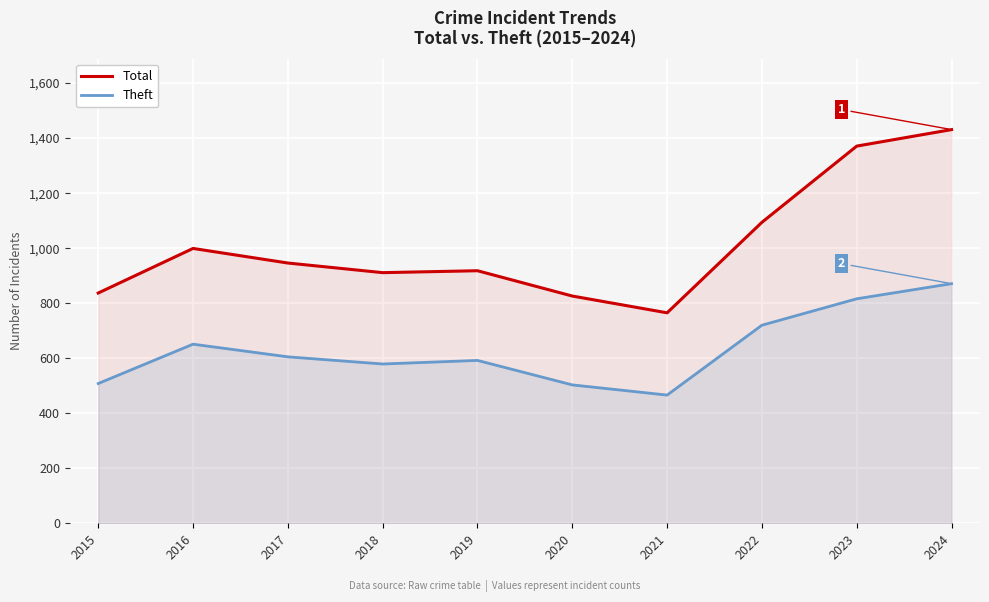

Does the chart display data point markers on the line(s)?

No